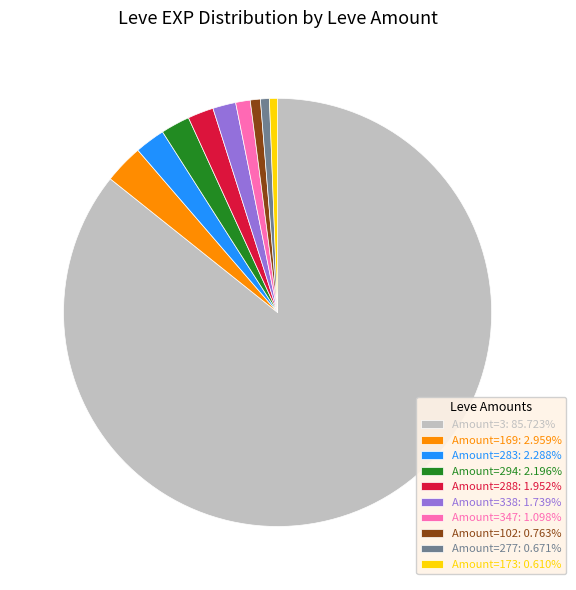

Is there a majority slice in this chart?

Yes